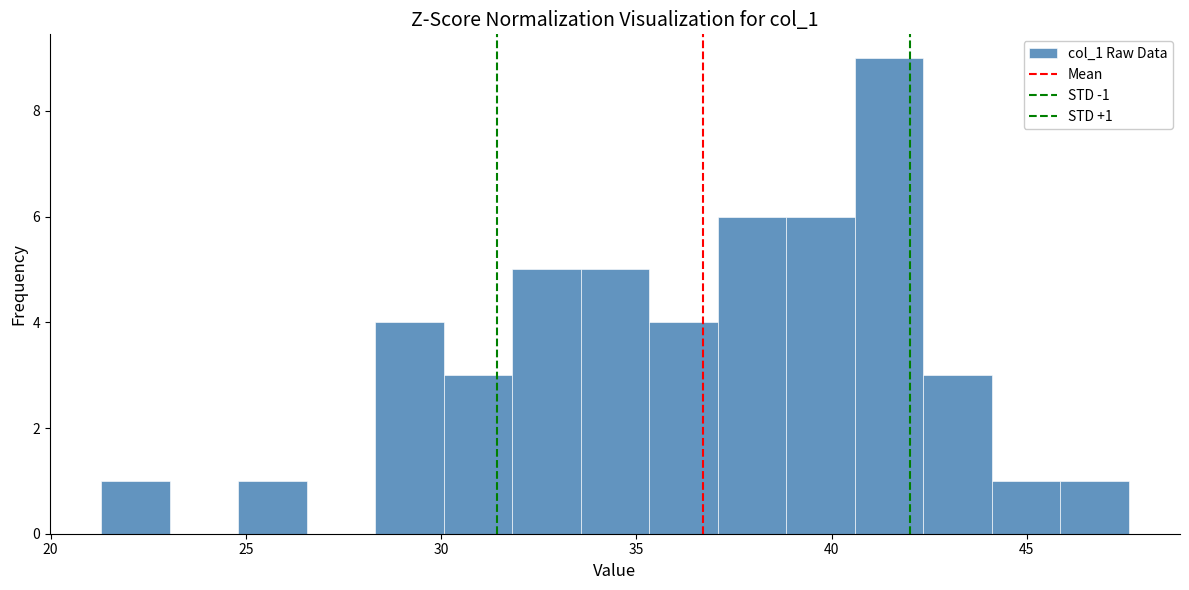

Around what value on the x-axis is the tallest bar? Give the approximate position of its centre, as read against the axis.

41.5